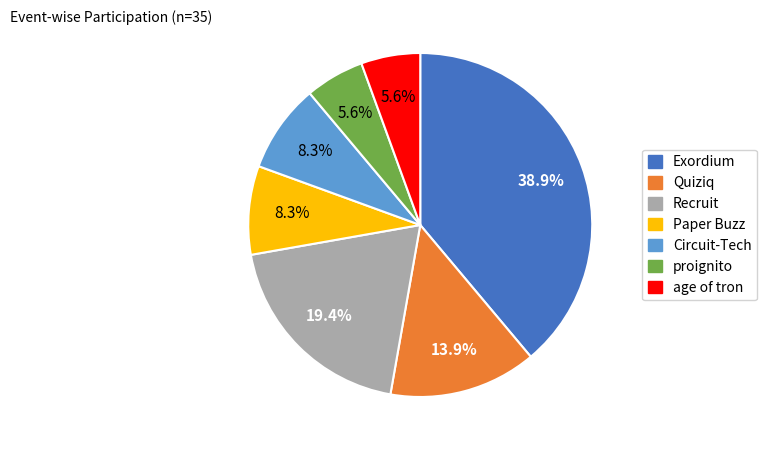

Between proignito and Exordium, which is larger?

Exordium